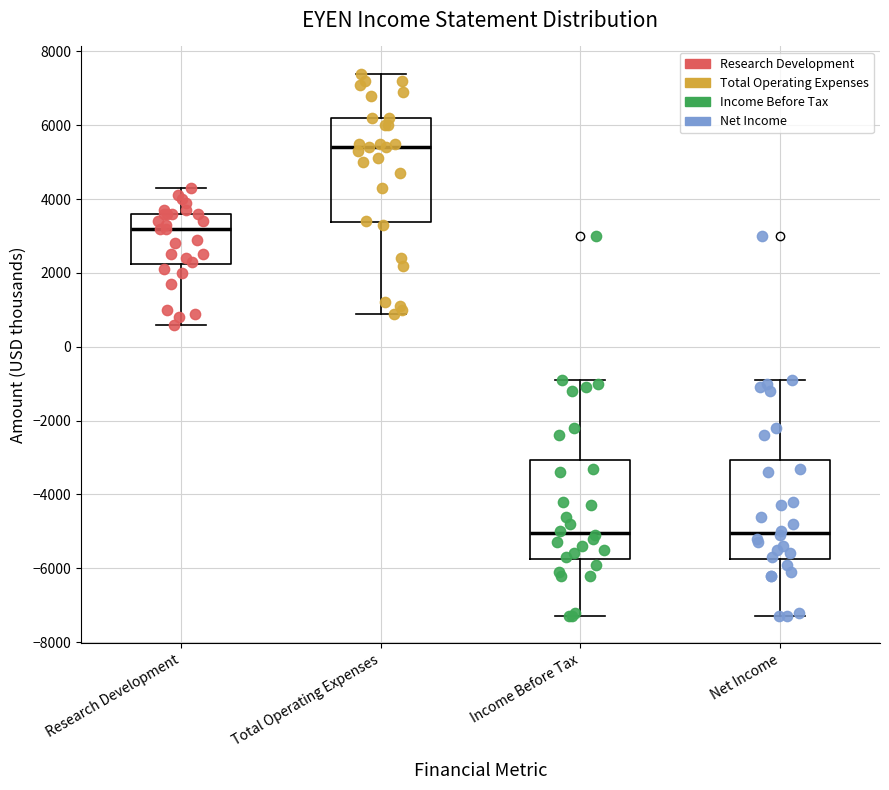

Reading left to right, transcribe this box plot: for each box, give where its median line is, the range the box spans, and where its two whiskers end, as read against the y-axis. The values are not printed on the chart, so give them approximately, as read against the axis.

Research Development: median 3200, box 2200 to 3600, whiskers 600 to 4400
Total Operating Expenses: median 5400, box 3400 to 6200, whiskers 1000 to 7400
Income Before Tax: median -5000, box -5800 to -3000, whiskers -7200 to -800
Net Income: median -5000, box -5800 to -3000, whiskers -7200 to -800